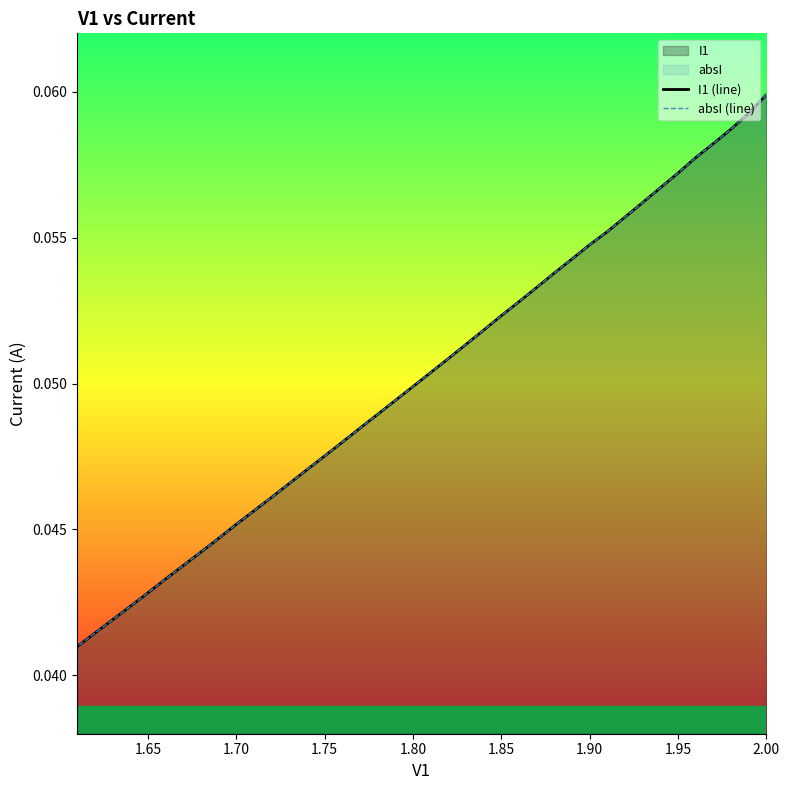

True or false: I1 (line) has more than 2 interior local peaks.

False